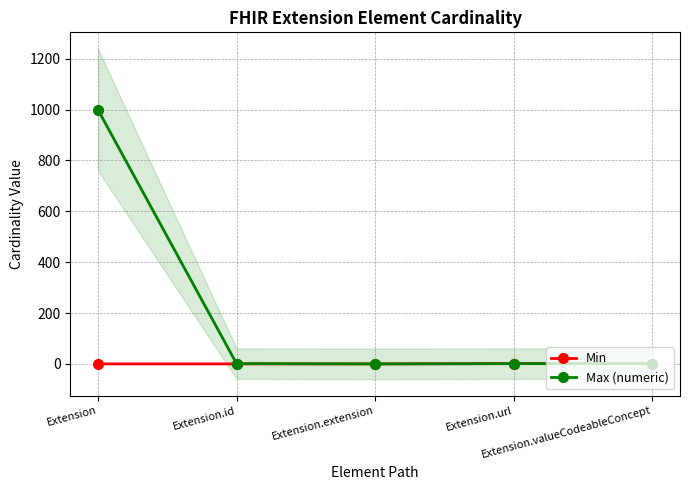

What is the difference between the maximum and minimum values in the Max (numeric) series?

999